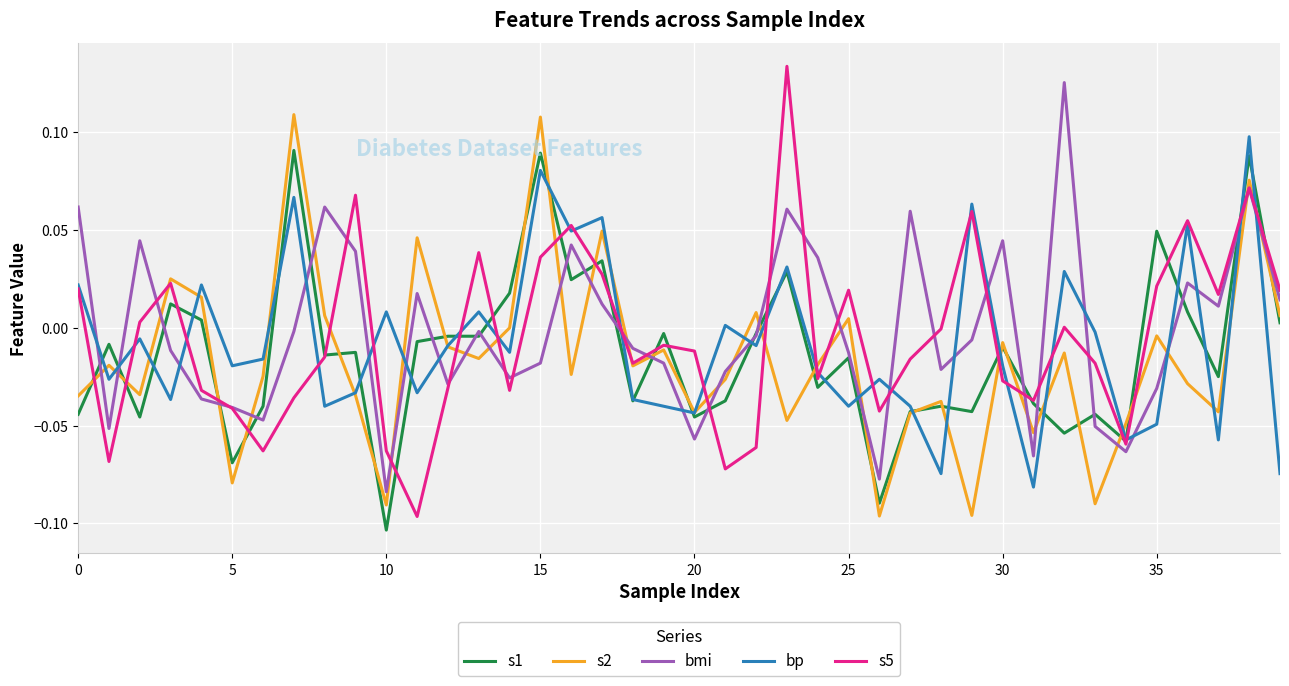

Which series has the widest spread of values?

s5